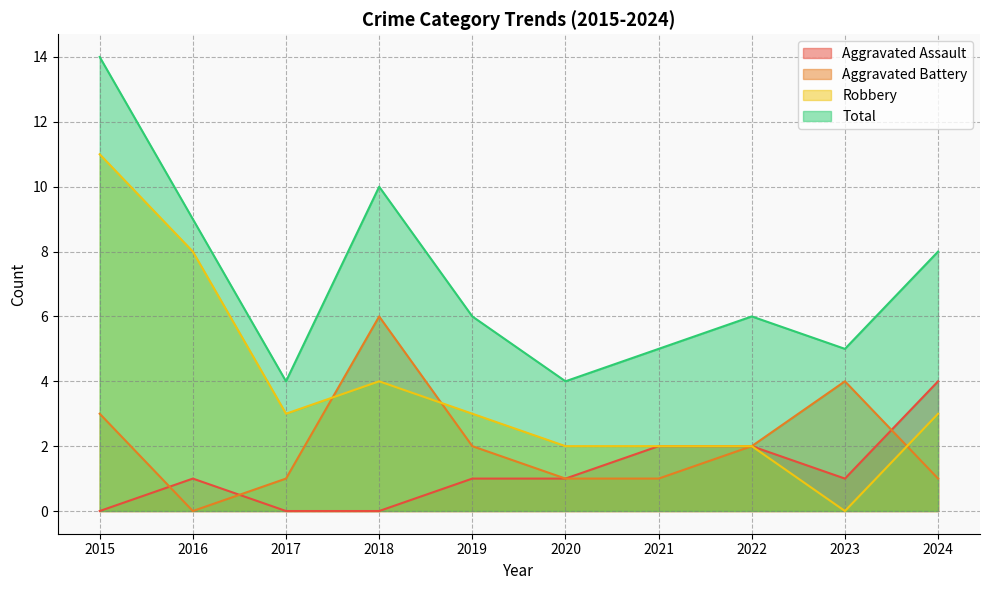

The Aggravated Assault series shows 1 at 2019. True or false?

True